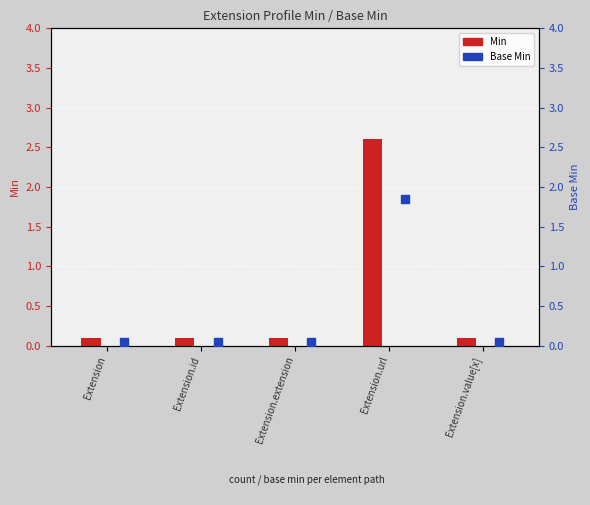

Which series has the largest total across all categories?

Min